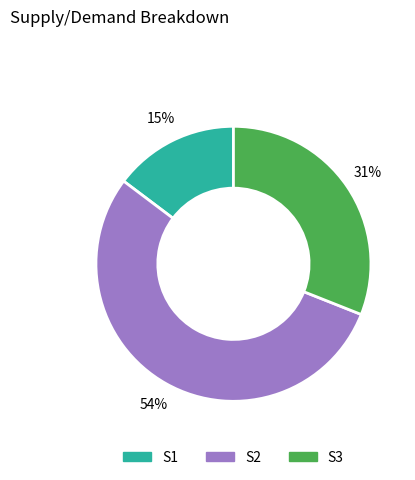

What percentage is the S2 slice, to the nearest percent?

54%